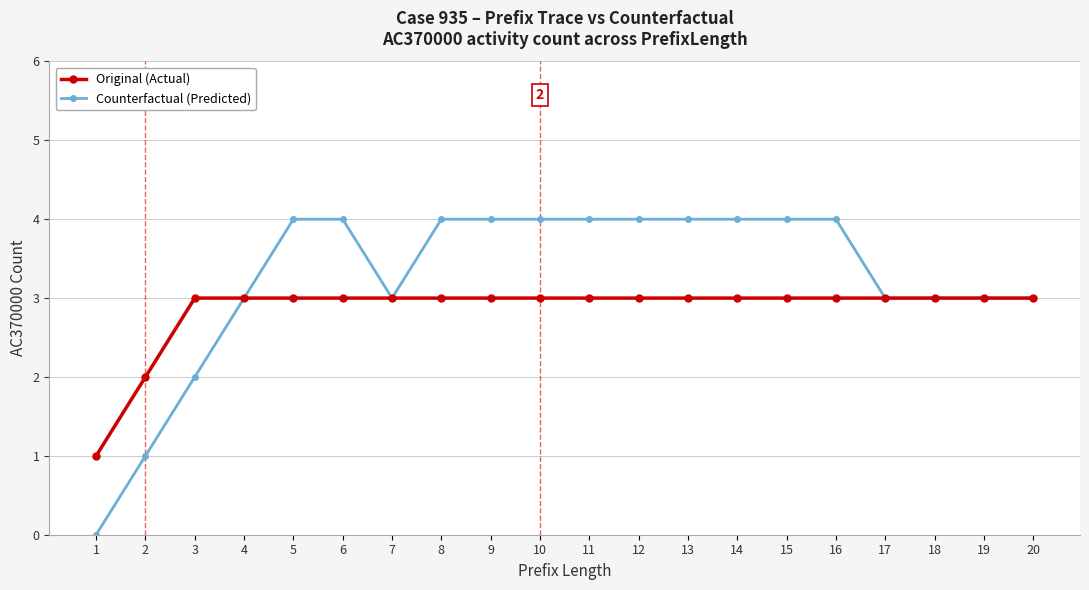

How many categories are shown in the chart?

20